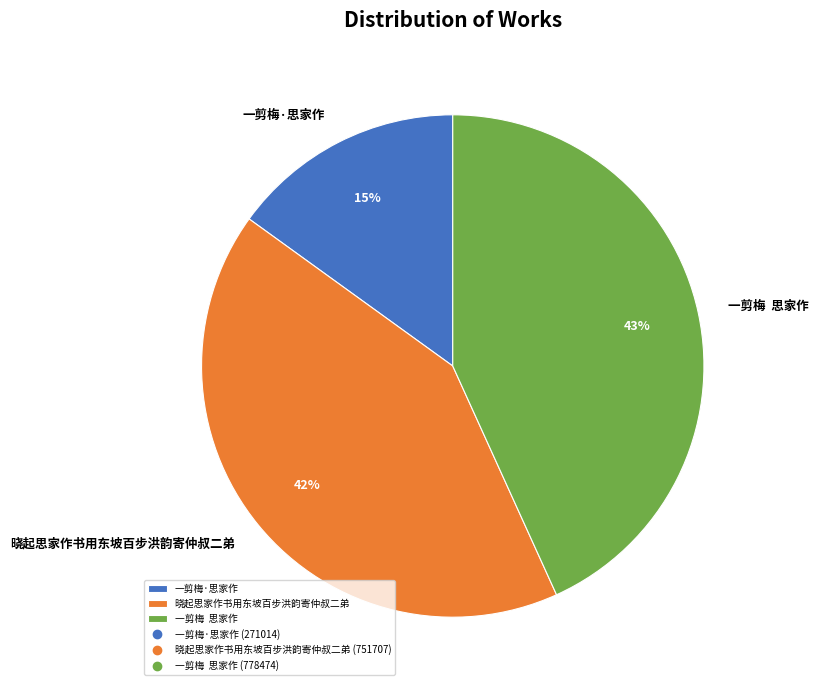

What is the smallest slice in the pie chart?

一剪梅·思家作